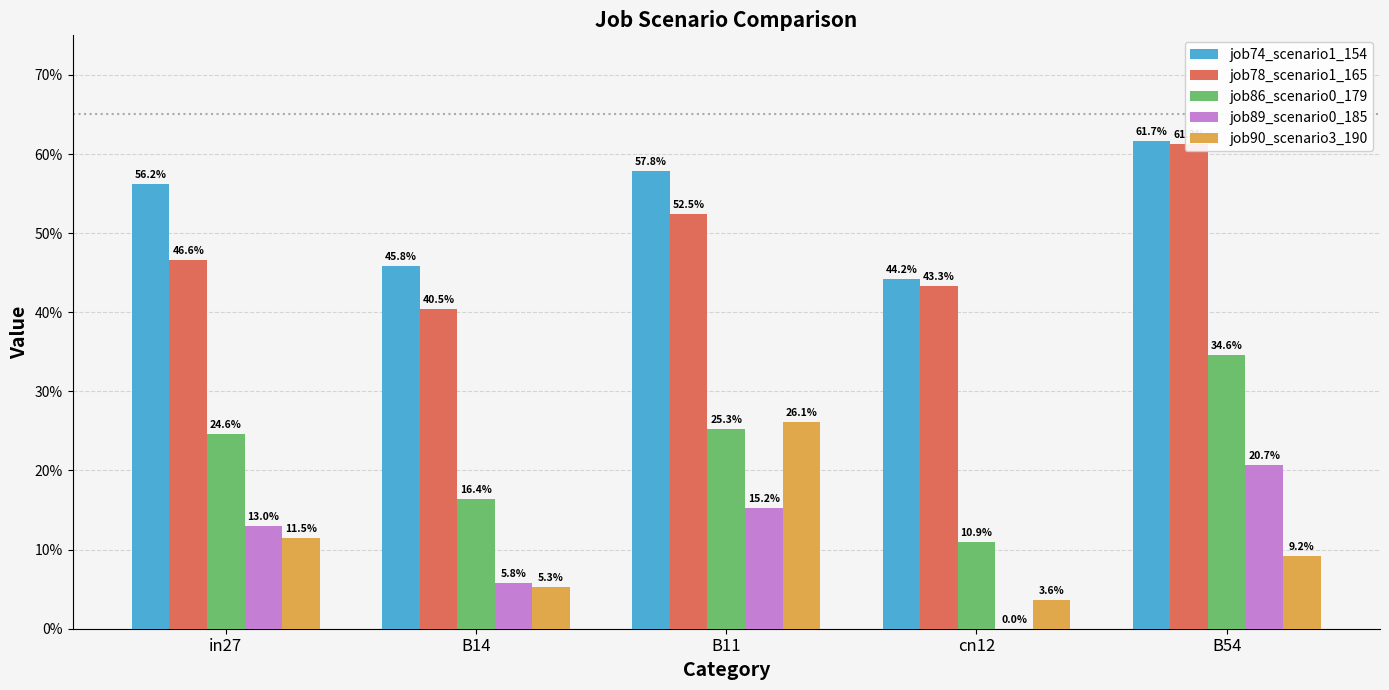

At how many categories does at least one series exceed 0?

5